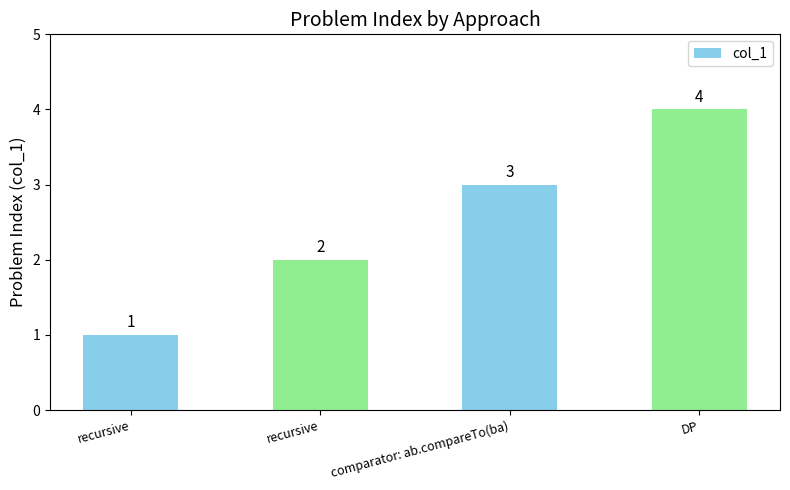

What is the label of the 3rd bar from the left?

comparator: ab.compareTo(ba)